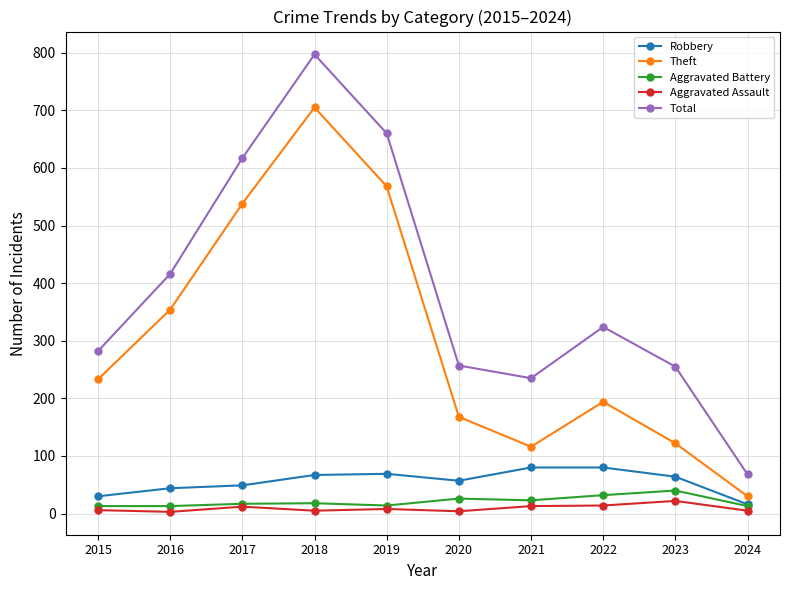

Which series has the widest spread of values?

Total